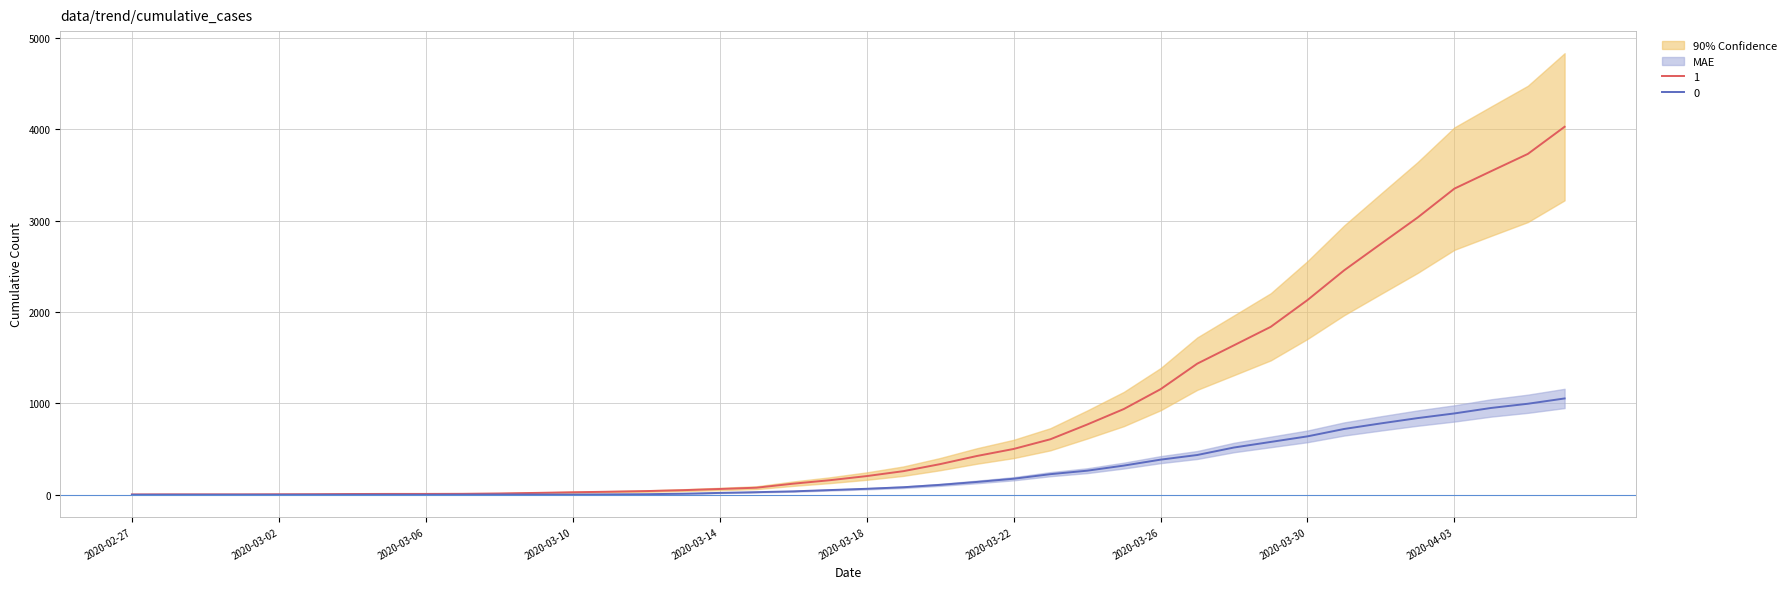

True or false: 1 and 0 cross at least once.

False